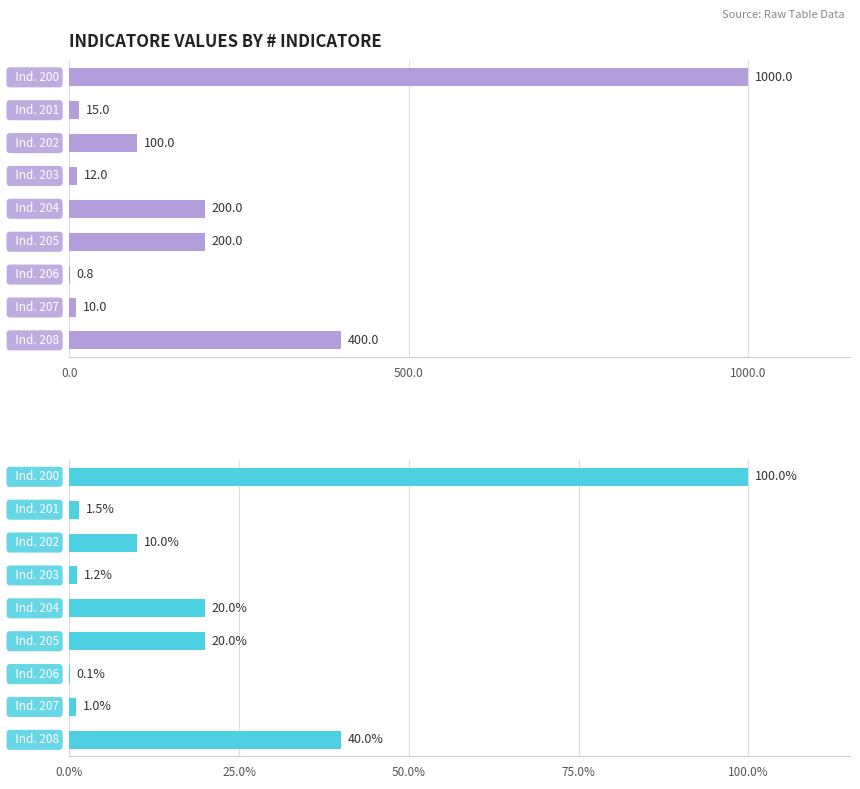

What is the sum of all values?

193.8